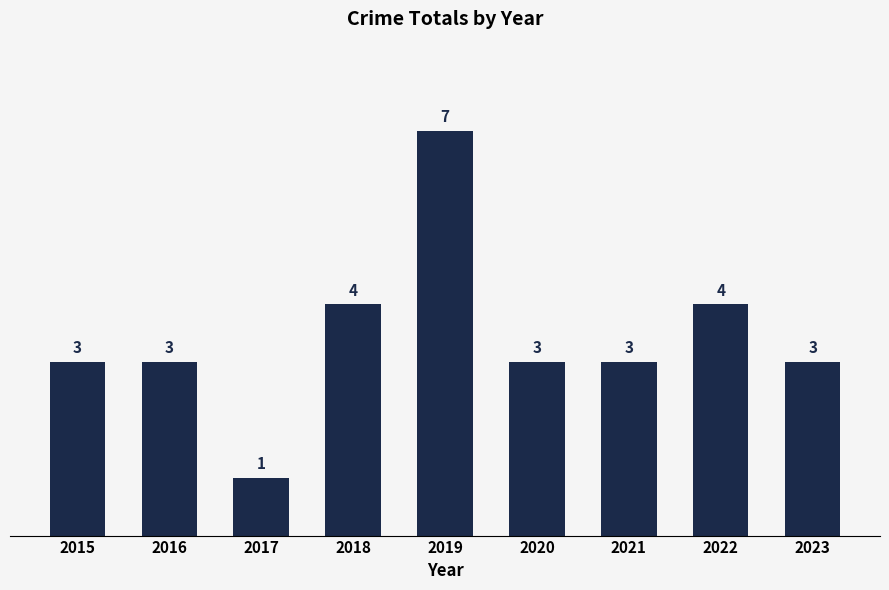

At which category does the chart reach its peak across all series?

2019